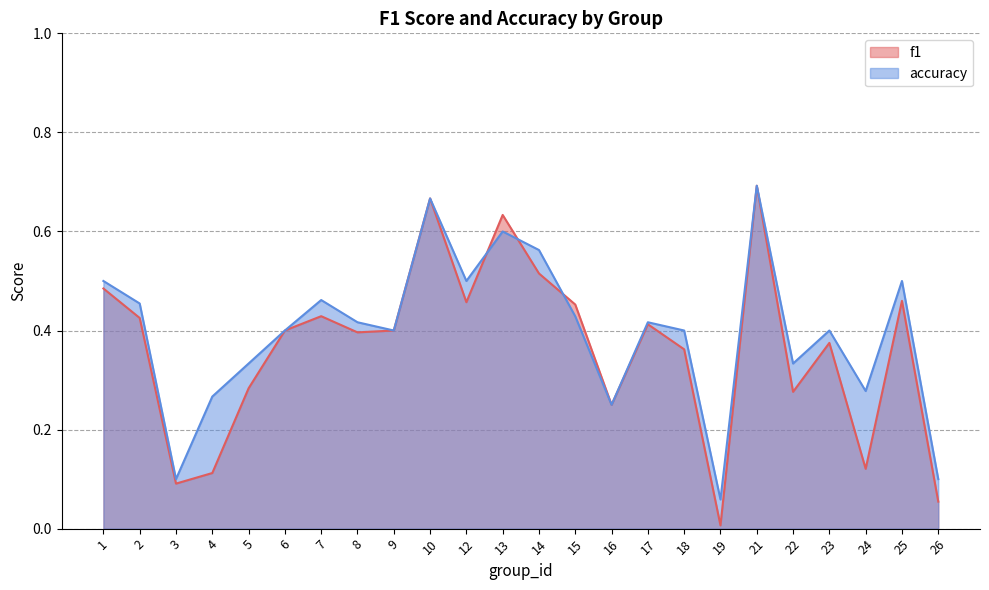

True or false: f1 and accuracy cross at least once.

True